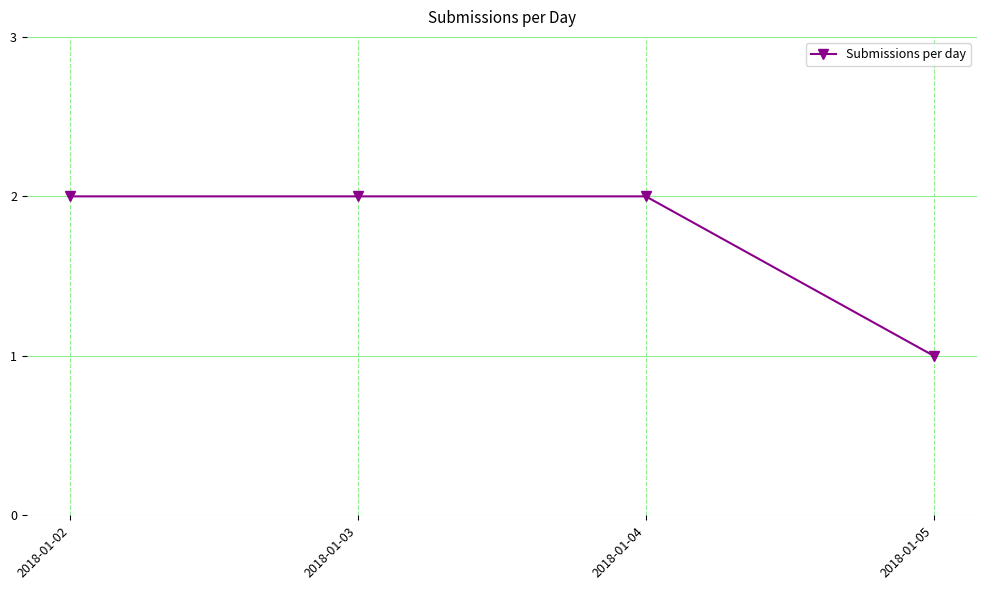

The value at 2018-01-04 is 2. True or false?

True